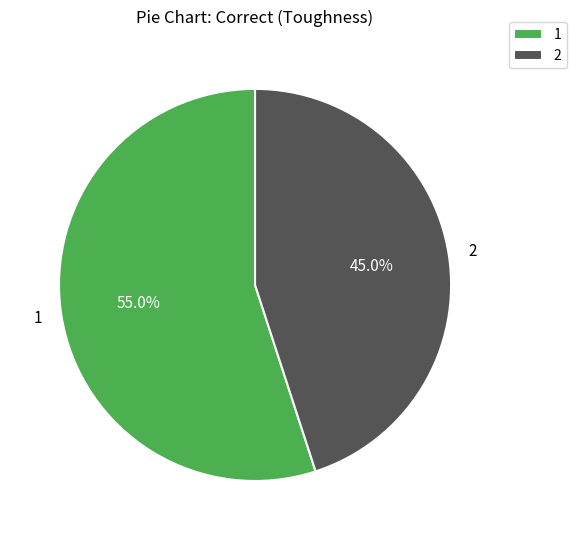

To the nearest percent, what is the combined percentage of 2 and 1?

100%